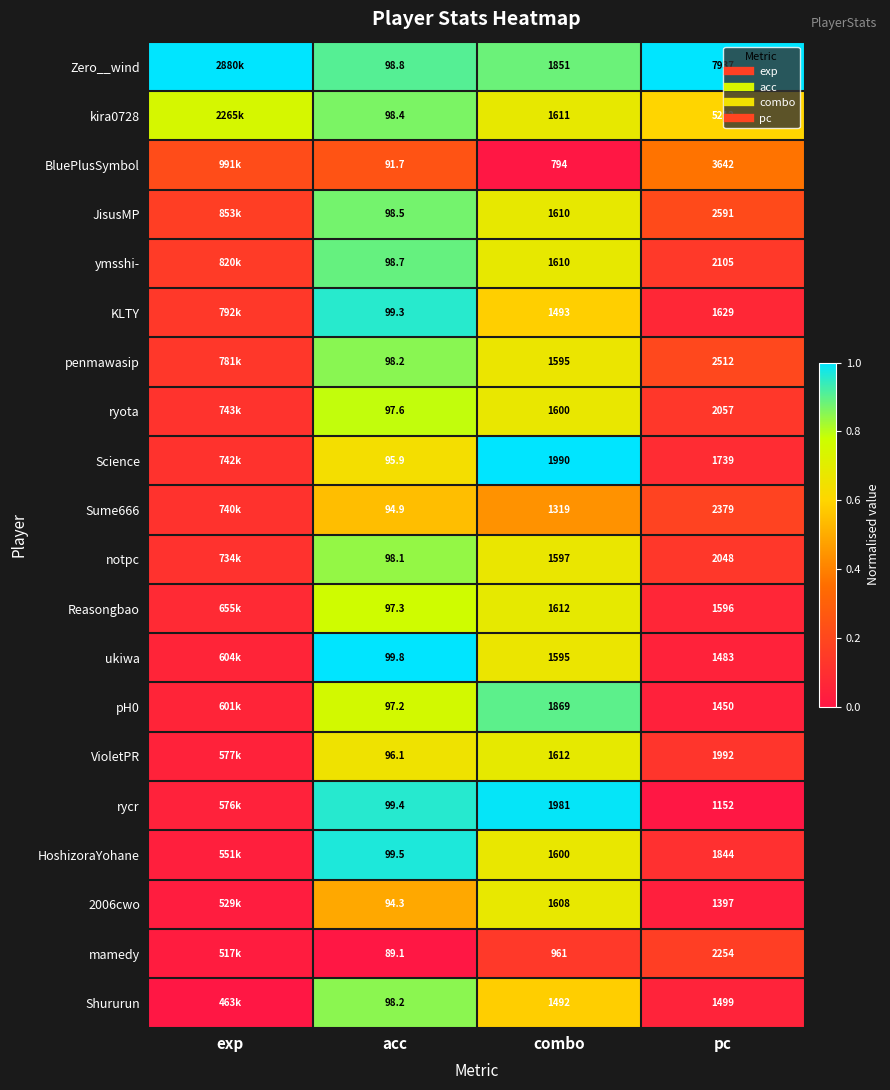

List the labels in order of KLTY value, largest first.

acc, combo, exp, pc